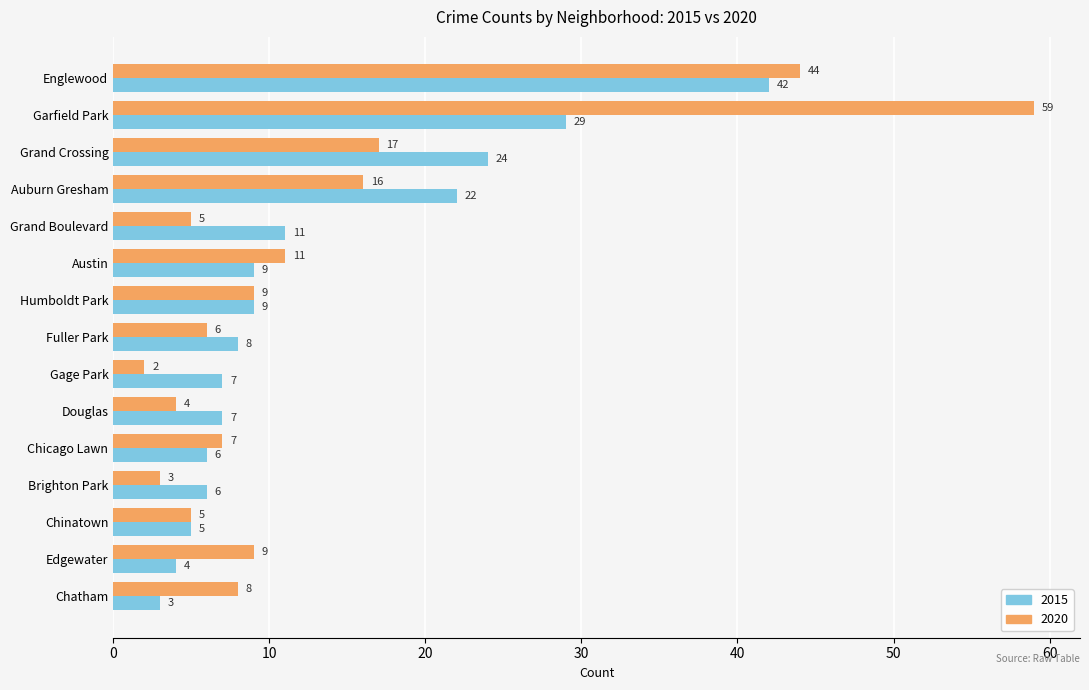

What is the minimum value for 2020?

2